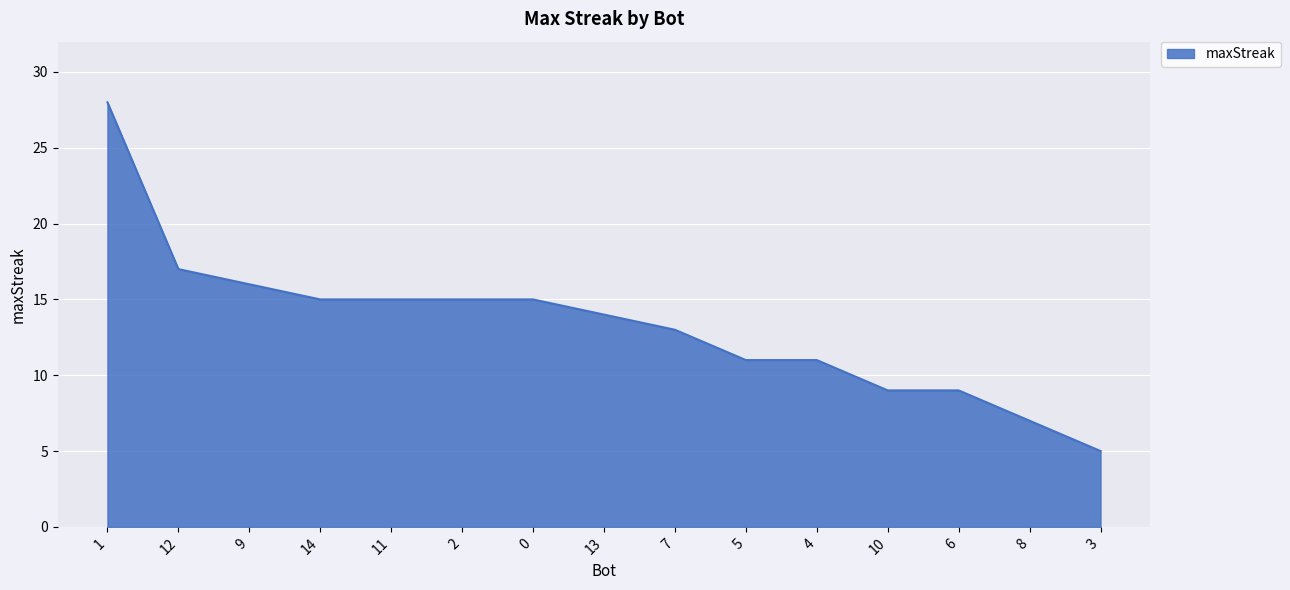

What is the sum of the values at 14 and 10?

24